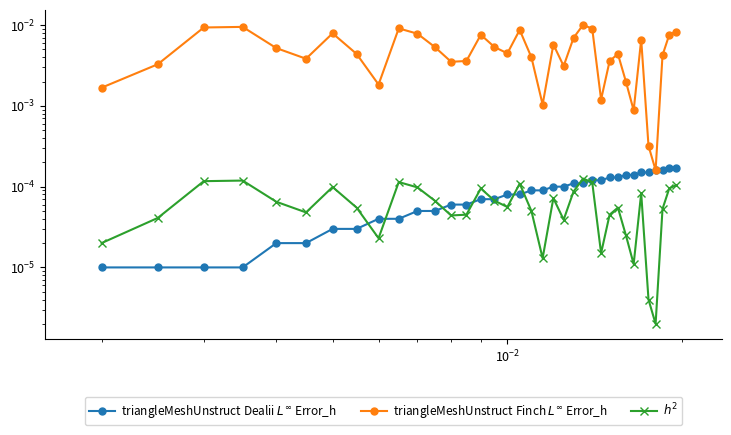

Is the value of triangleMeshUnstruct Finch $L^\infty$ Error_h at 30 greater than the value of $h^2$ at 32?

Yes